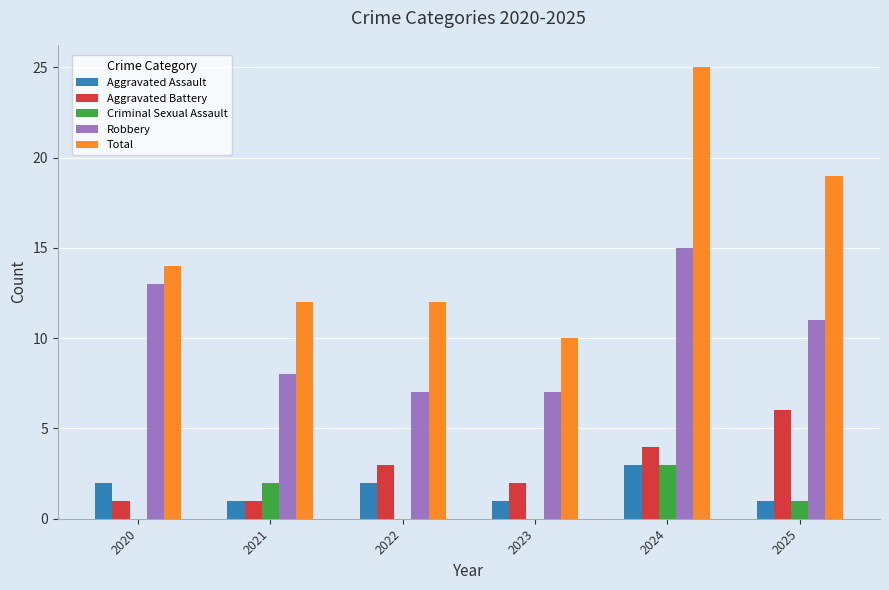

True or false: Total has a value of 12 at 2021.

True